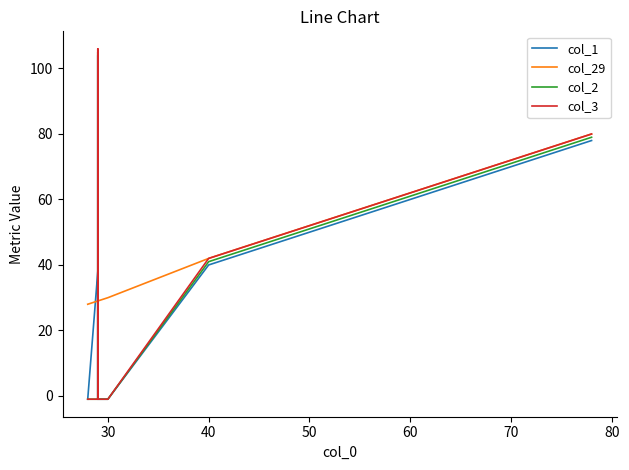

Which series has the largest range (max minus min)?

col_3